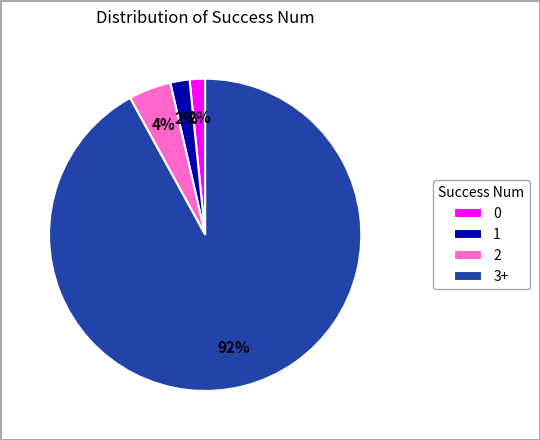

Approximately how many times larger is the value at 1 compared to 2?

0.5